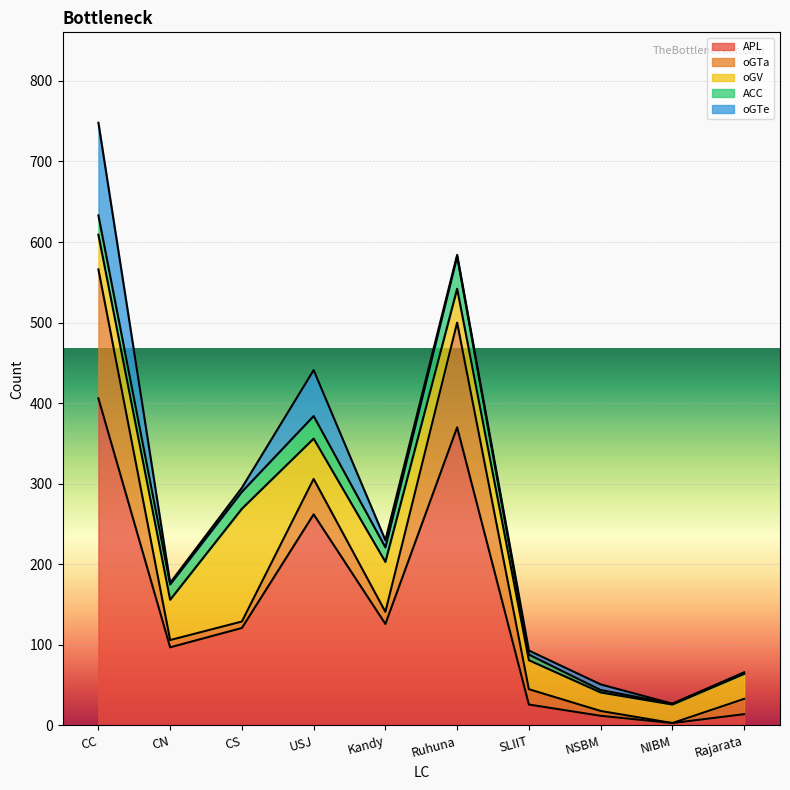

Does the chart display data point markers on the line(s)?

No